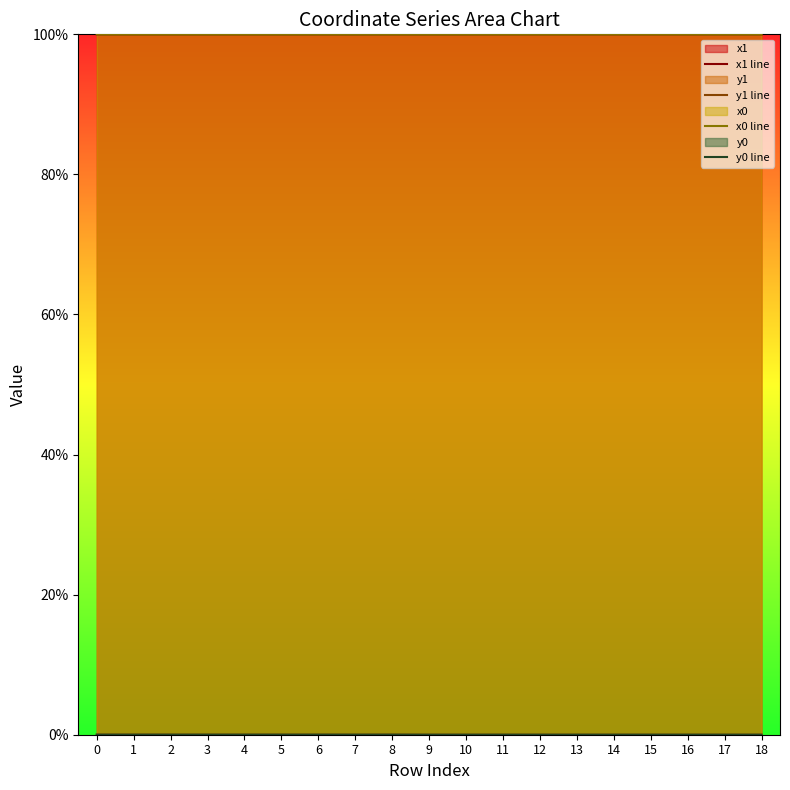

Where is the first local maximum for x1 line?

2